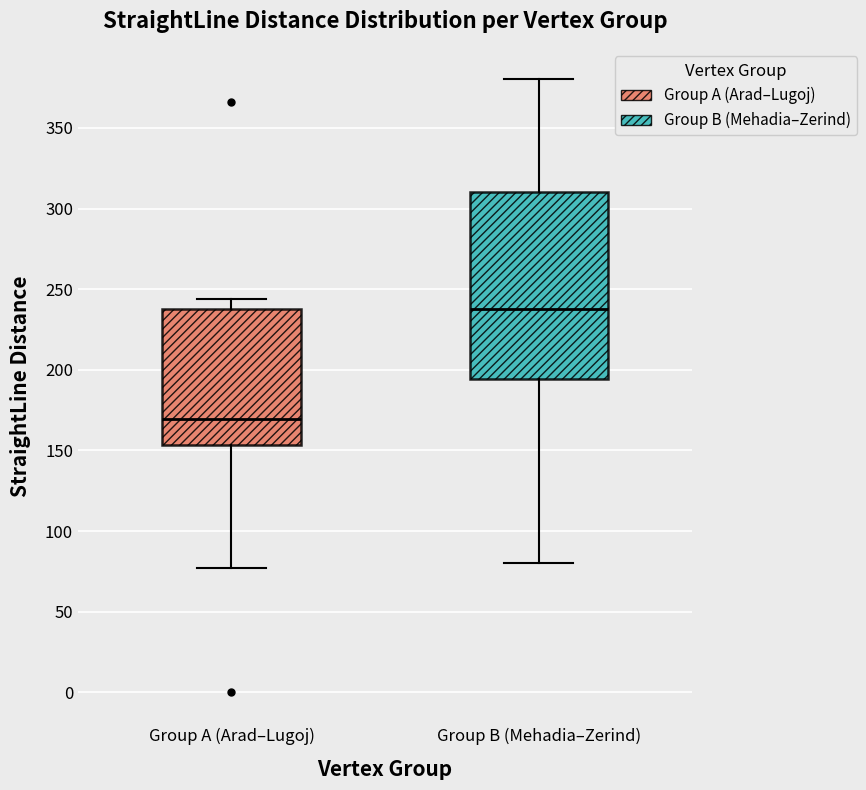

Where does the upper whisker of the box for Group A (Arad–Lugoj) end on the y-axis? The values are not printed on the chart, so give them approximately, as read against the axis.

245